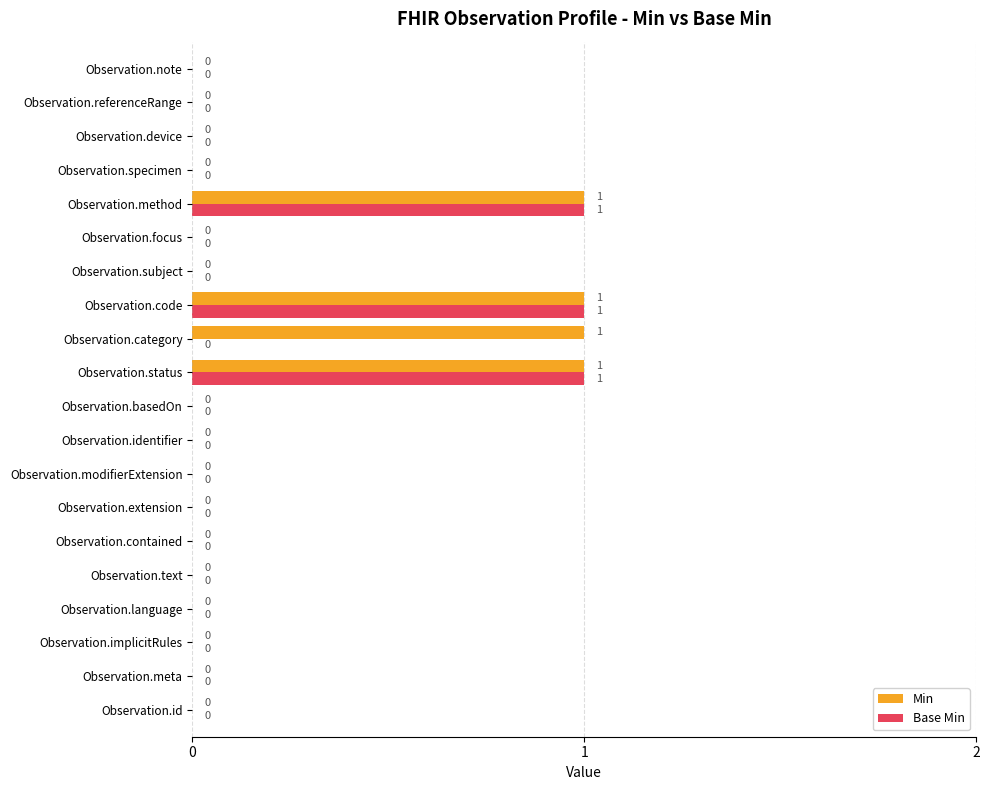

The Min series shows 1 at Observation.code. True or false?

True